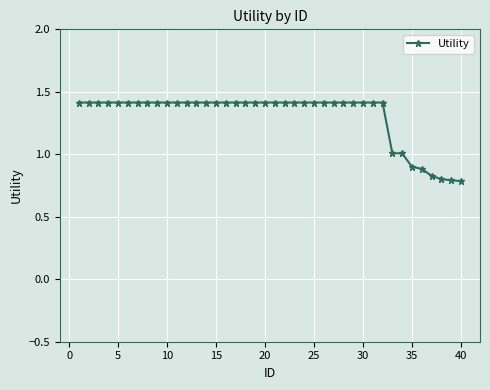

What is the value of the 22nd point from the left?

1.4